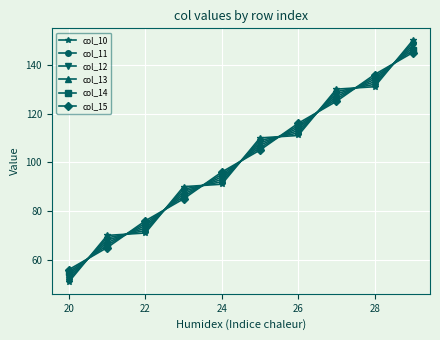

After their last crossing, which series has the higher values: col_11 or col_15?

col_11